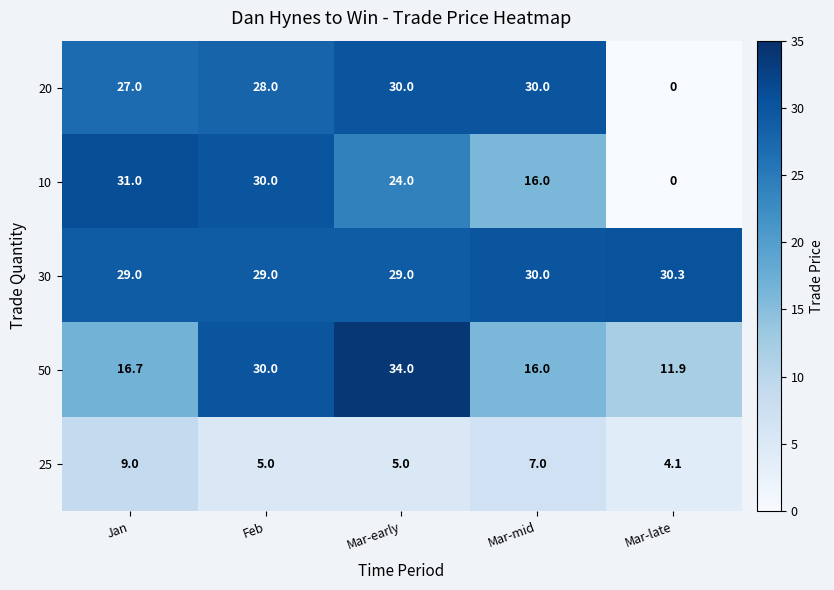

The value of 10 at Mar-mid is 28.4. True or false?

False